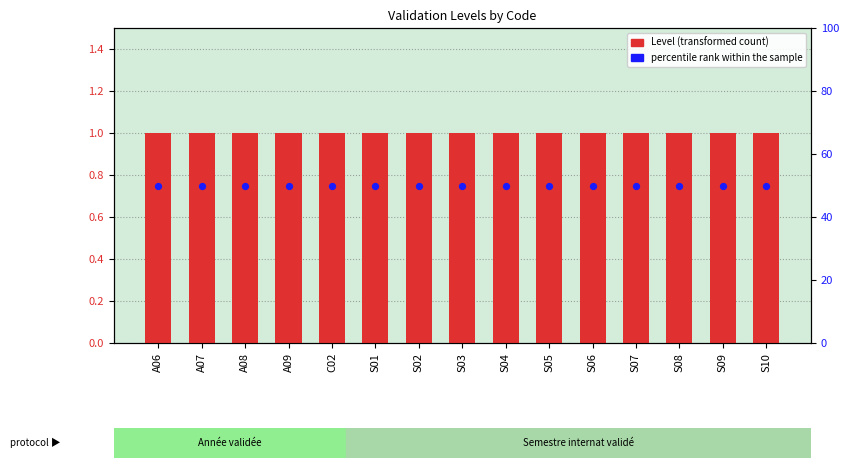

Which series contains the highest Y value?

percentile rank within the sample